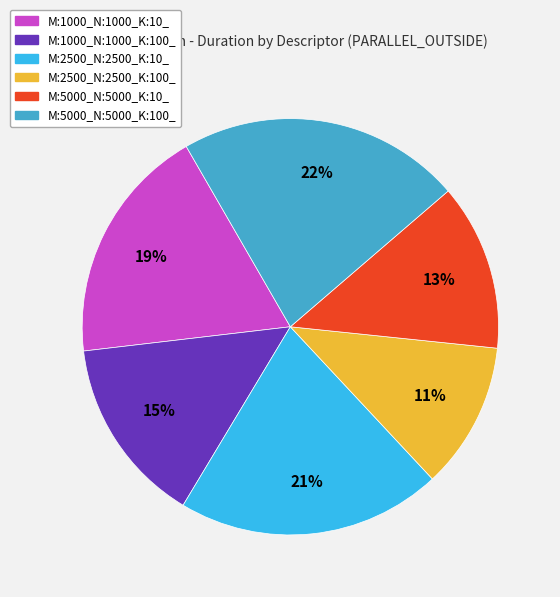

Count the number of slices in the pie.

6